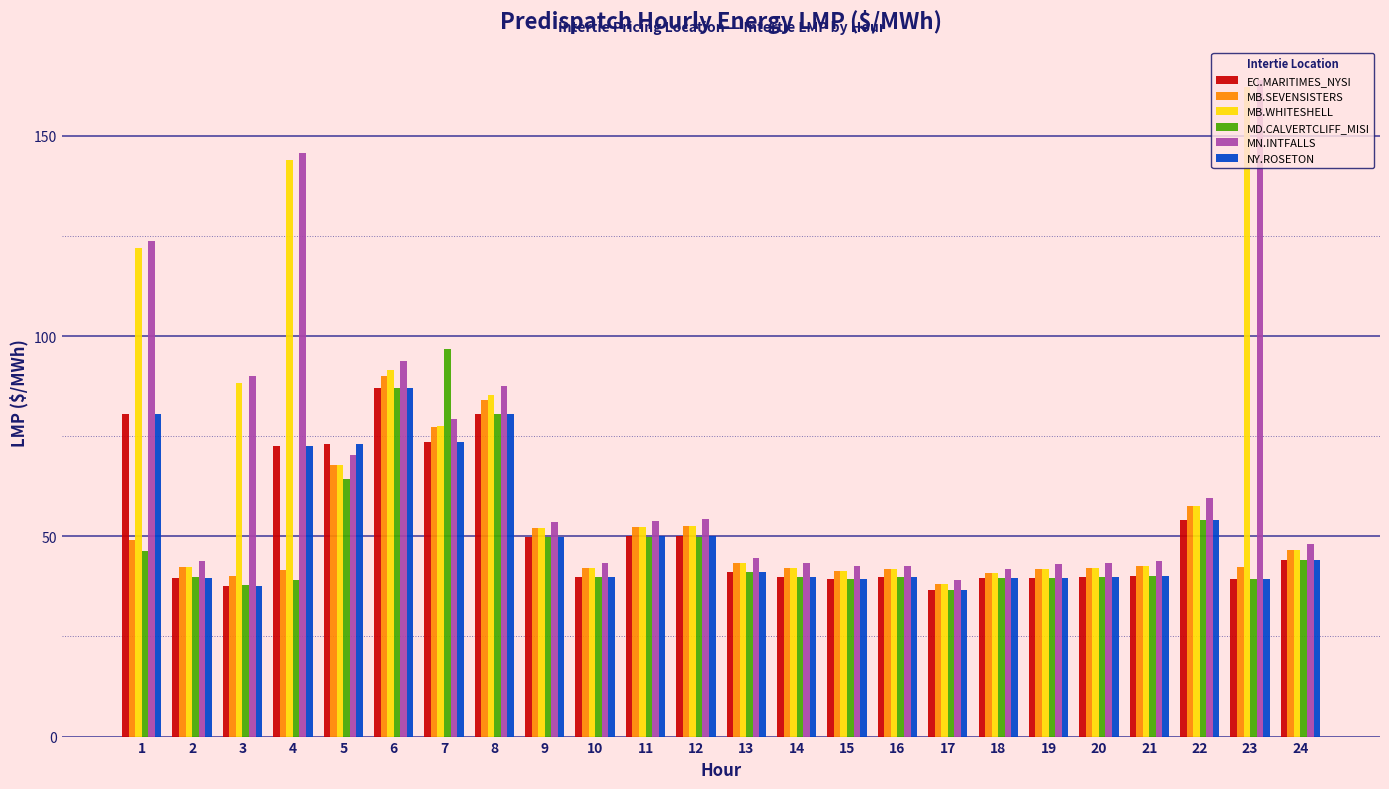

What is the difference between the MB.WHITESHELL values at 10 and 22?

15.5